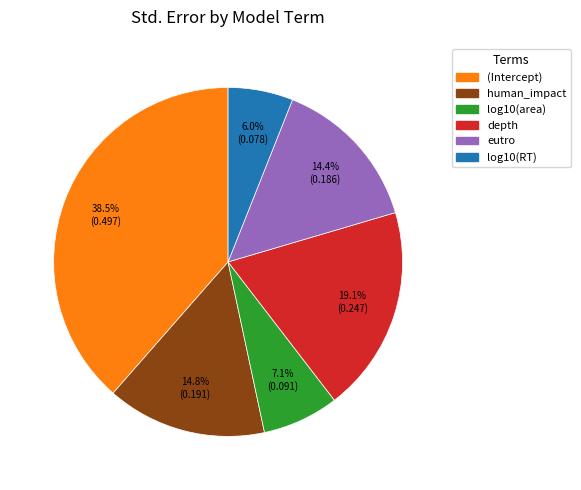

Between log10(area) and eutro, which is larger?

eutro